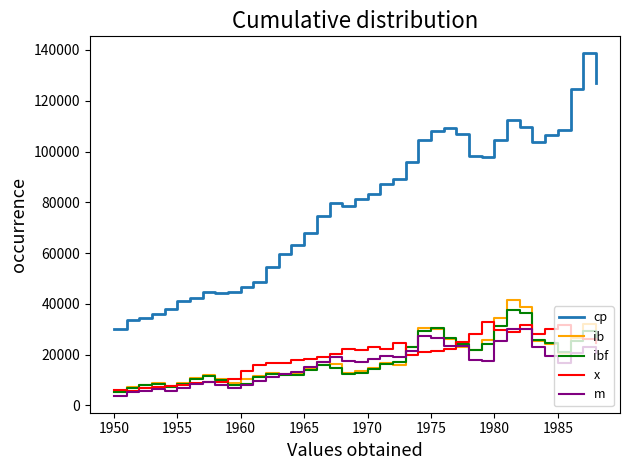

Which series has the largest total across all categories?

cp